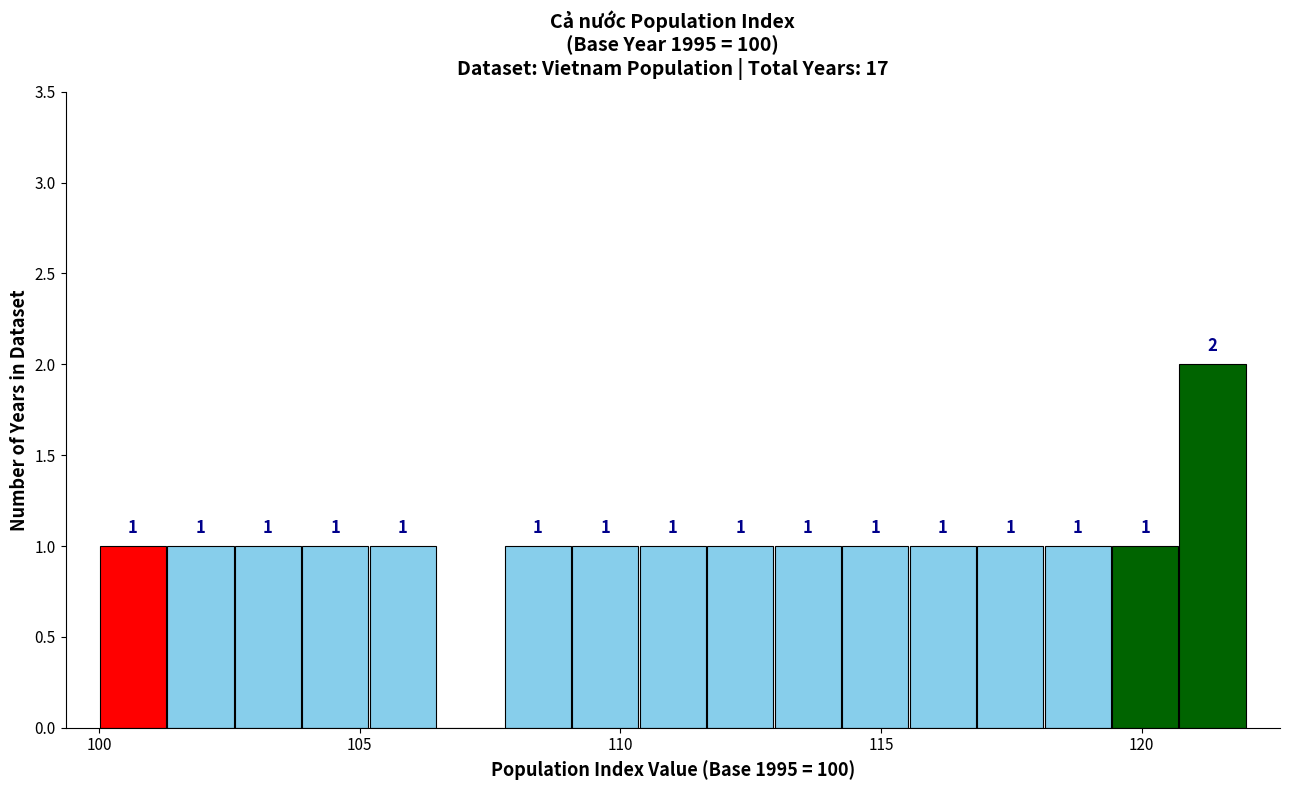

Around what value on the x-axis is the tallest bar? Give the approximate position of its centre, as read against the axis.

121.5